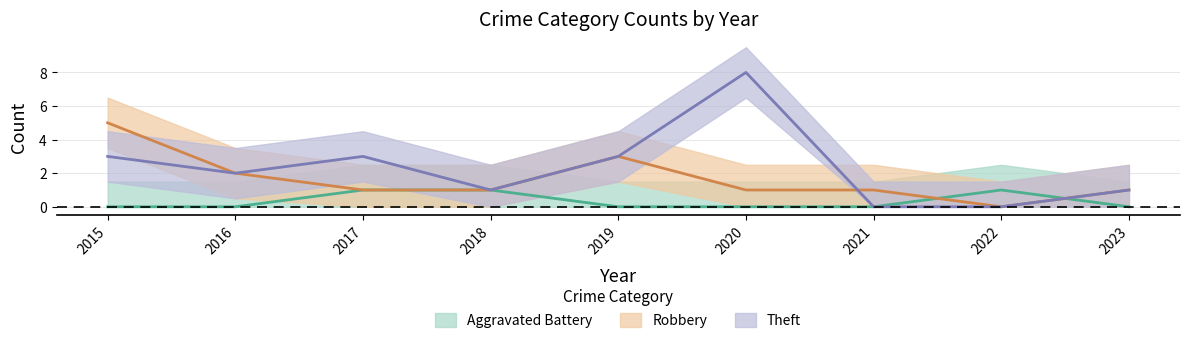

Is it true that Aggravated Battery equals 1 at 2022?

False